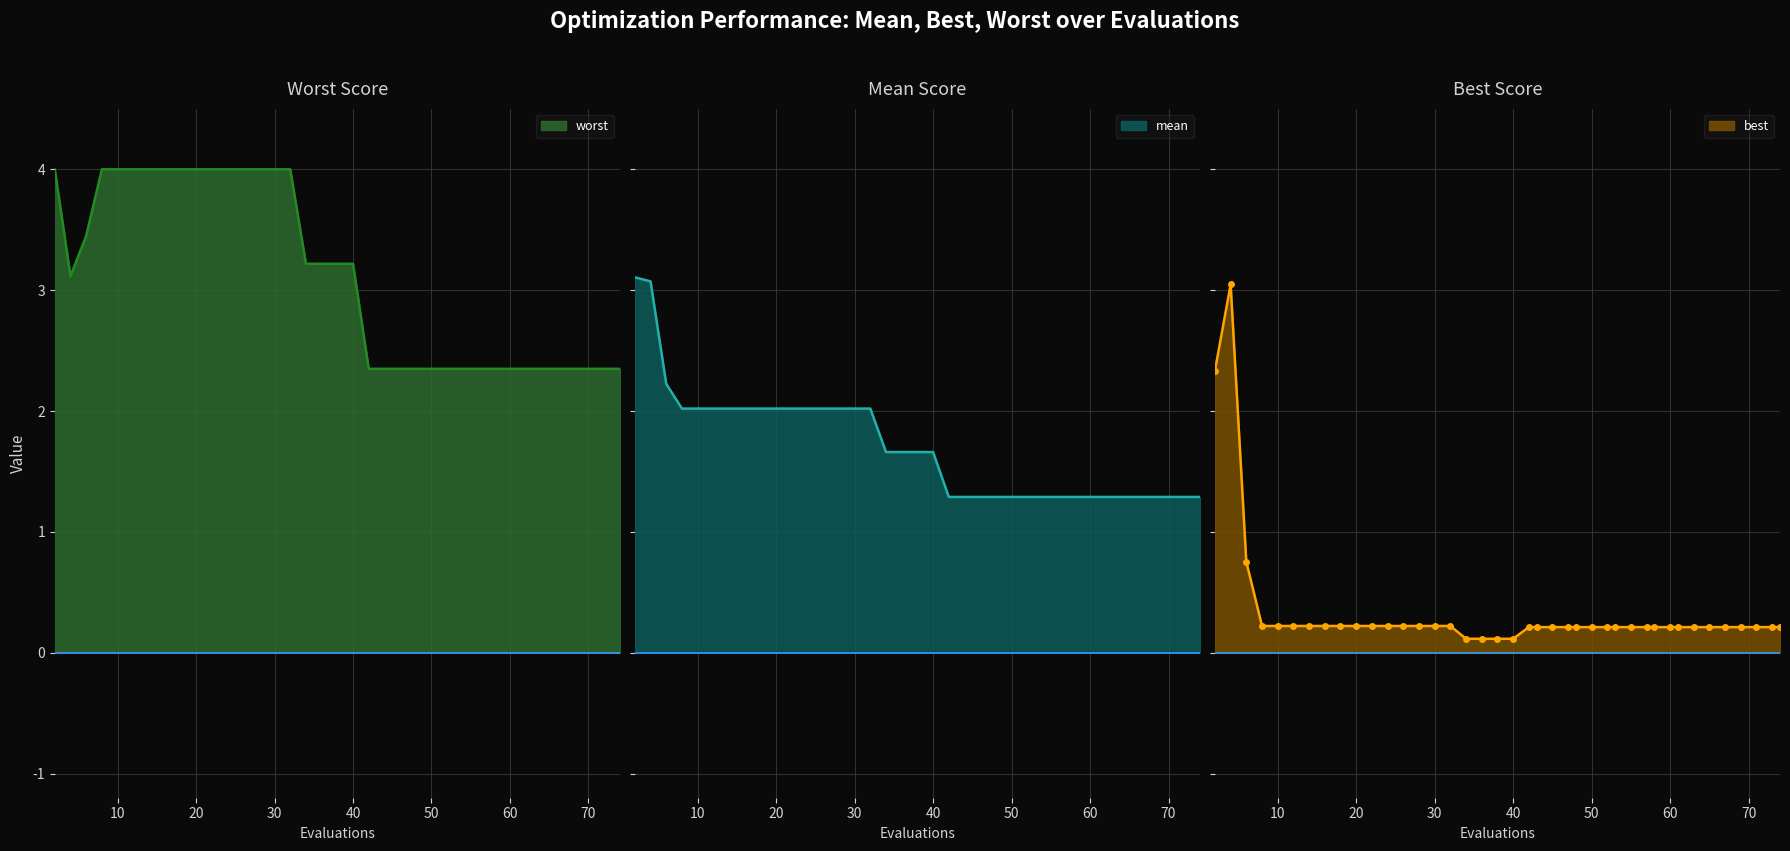

Reading left to right, extract all data points from this chart.

mean: 2=3.1	4=3.1	6=2.2	8=2.0	10=2.0	12=2.0	14=2.0	16=2.0	18=2.0	20=2.0	22=2.0	24=2.0	26=2.0	28=2.0	30=2.0	32=2.0	34=1.7	36=1.7	38=1.7	40=1.7	42=1.3	43=1.3	45=1.3	47=1.3	48=1.3	50=1.3	52=1.3	53=1.3	55=1.3	57=1.3	58=1.3	60=1.3	61=1.3	63=1.3	65=1.3	67=1.3	69=1.3	71=1.3	73=1.3	74=1.3
best: 2=2.3	4=3.0	6=0.8	8=0.2	10=0.2	12=0.2	14=0.2	16=0.2	18=0.2	20=0.2	22=0.2	24=0.2	26=0.2	28=0.2	30=0.2	32=0.2	34=0.1	36=0.1	38=0.1	40=0.1	42=0.2	43=0.2	45=0.2	47=0.2	48=0.2	50=0.2	52=0.2	53=0.2	55=0.2	57=0.2	58=0.2	60=0.2	61=0.2	63=0.2	65=0.2	67=0.2	69=0.2	71=0.2	73=0.2	74=0.2
worst: 2=4.0	4=3.1	6=3.4	8=4.0	10=4.0	12=4.0	14=4.0	16=4.0	18=4.0	20=4.0	22=4.0	24=4.0	26=4.0	28=4.0	30=4.0	32=4.0	34=3.2	36=3.2	38=3.2	40=3.2	42=2.3	43=2.3	45=2.3	47=2.3	48=2.3	50=2.3	52=2.3	53=2.3	55=2.3	57=2.3	58=2.3	60=2.3	61=2.3	63=2.3	65=2.3	67=2.3	69=2.3	71=2.3	73=2.3	74=2.3